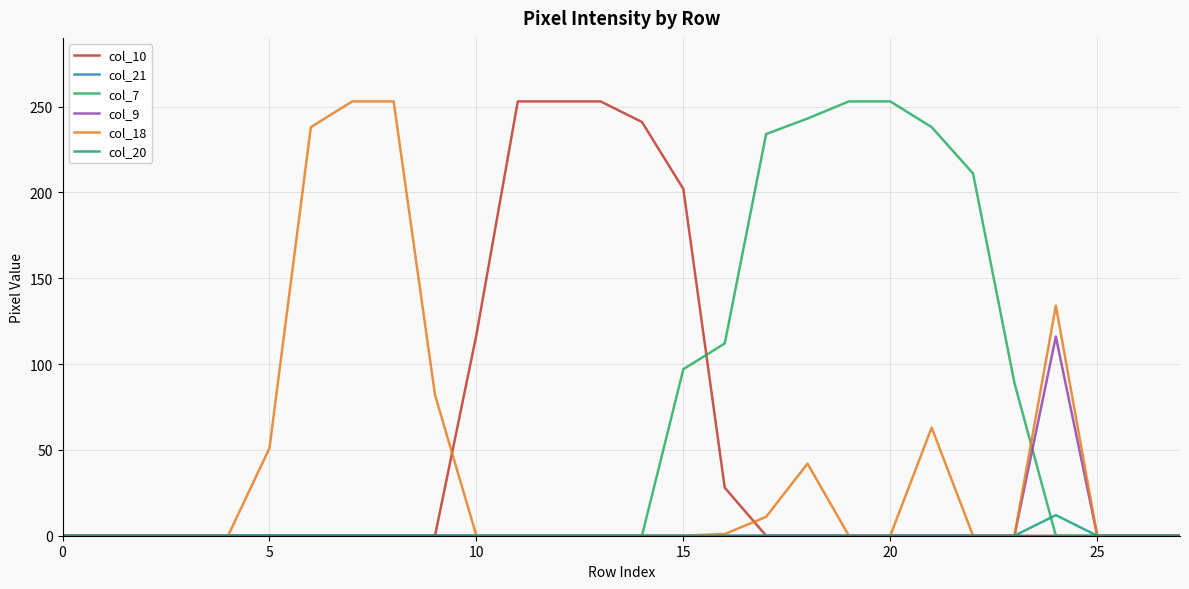

In col_9, how many points are higher than both neighbors (excluding endpoints)?

1